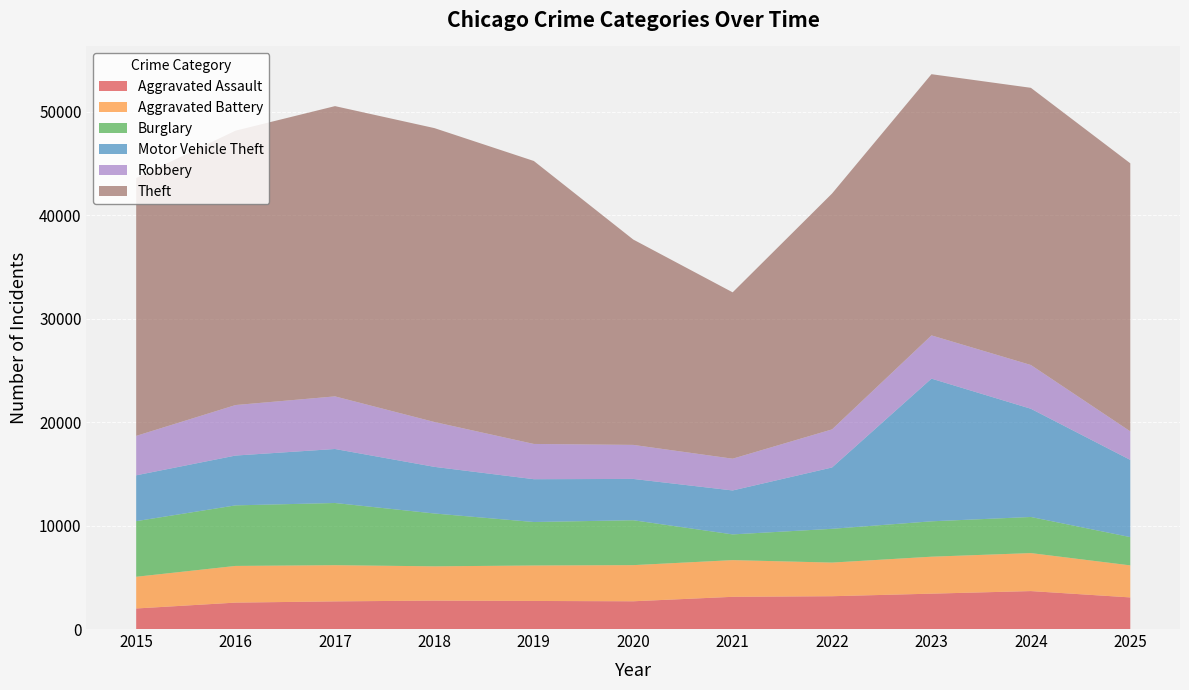

Reading left to right, what are all the values shown in this chart?

Aggravated Assault: 1985	2552	2671	2746	2712	2681	3112	3170	3417	3666	3054
Aggravated Battery: 3064	3545	3497	3311	3427	3492	3545	3250	3571	3671	3096
Burglary: 5374	5850	6008	5106	4200	4339	2485	3262	3419	3489	2731
Motor Vehicle Theft: 4428	4814	5218	4505	4137	3990	4246	5927	13786	10455	7459
Robbery: 3810	4880	5083	4334	3406	3288	3069	3680	4177	4228	2758
Theft: 24910	26512	28044	28395	27339	19842	16073	22789	25236	26780	25898